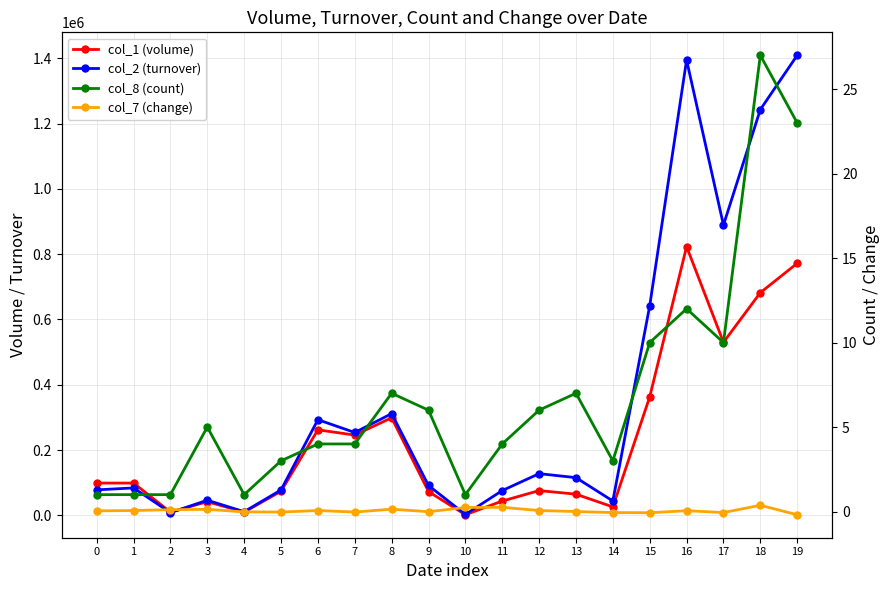

What is the spread (max minus min) of values at 1?

98999.9